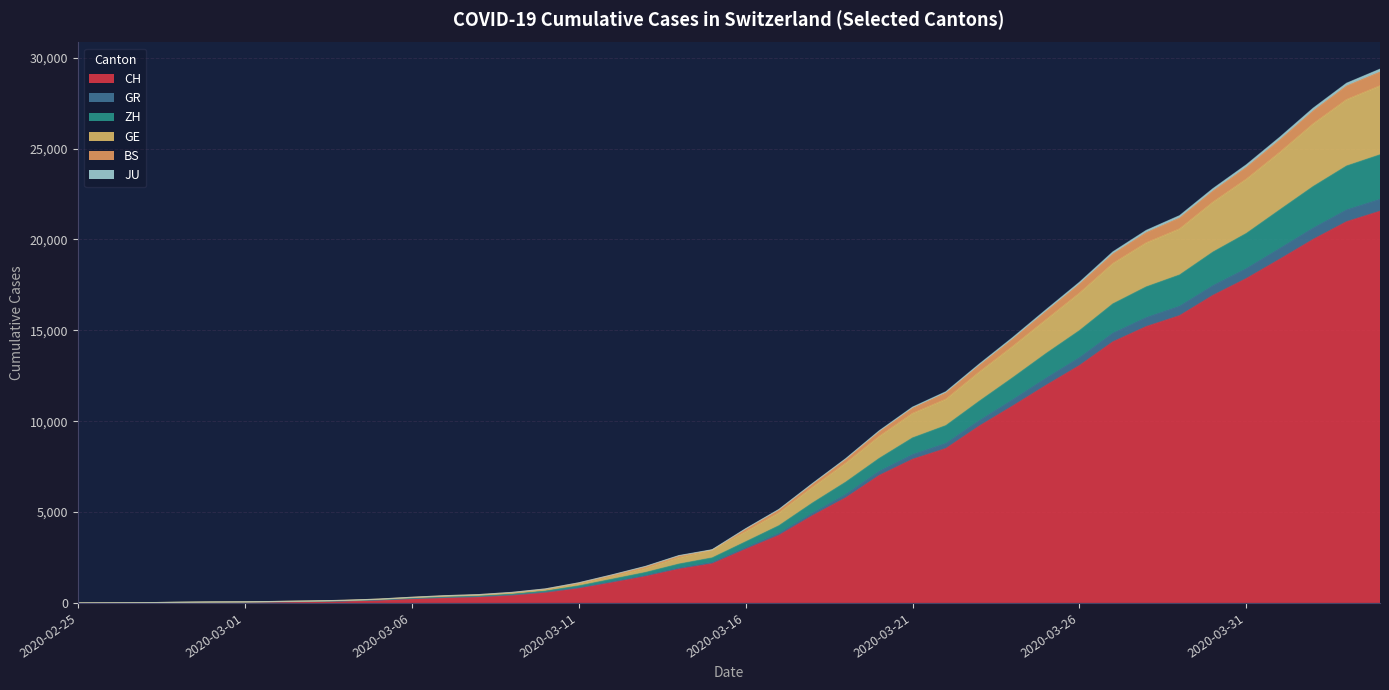

Count the number of data series in this chart.

6